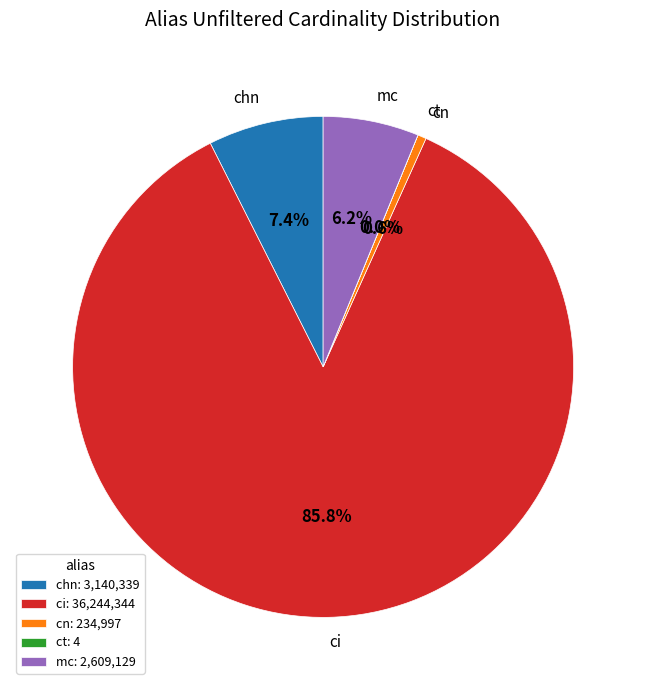

Is it true that chn is 17% of the pie?

False